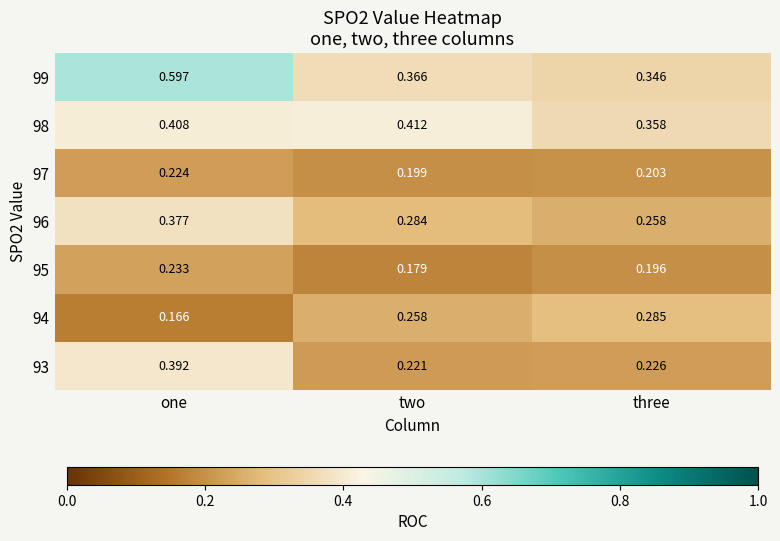

Rank the categories by 99 value from lowest to highest.

three, two, one